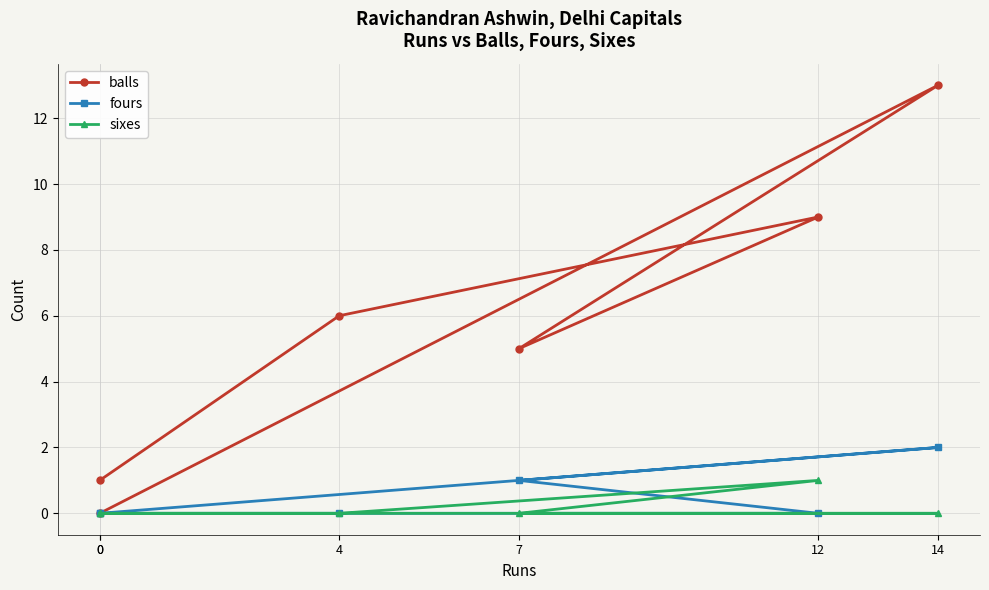

What is the value of the balls point at the 3rd from the left?

5